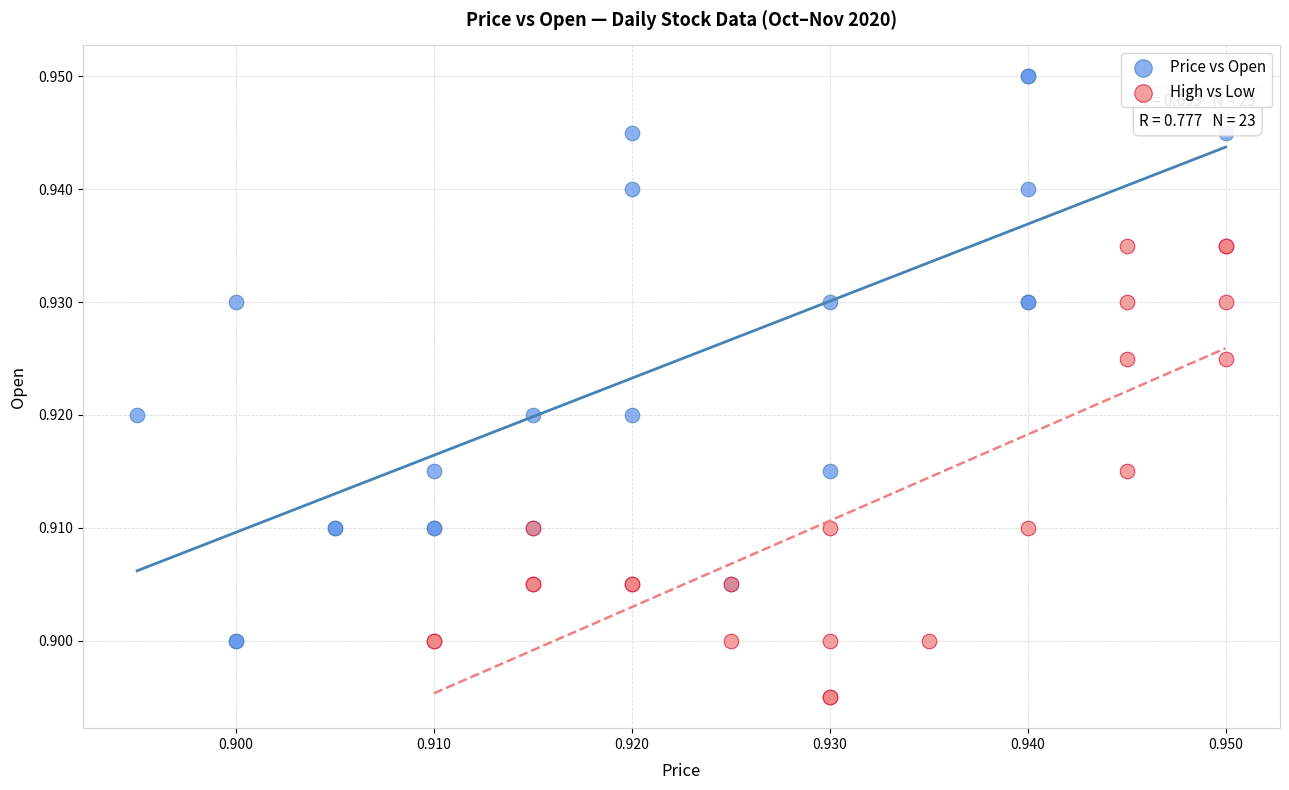

Which series has the largest Y range (max minus min)?

Price vs Open